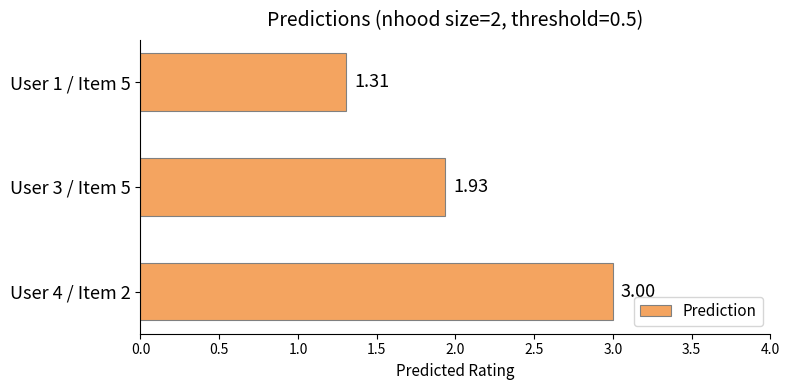

List the labels in order of value, largest first.

User 4 / Item 2, User 3 / Item 5, User 1 / Item 5